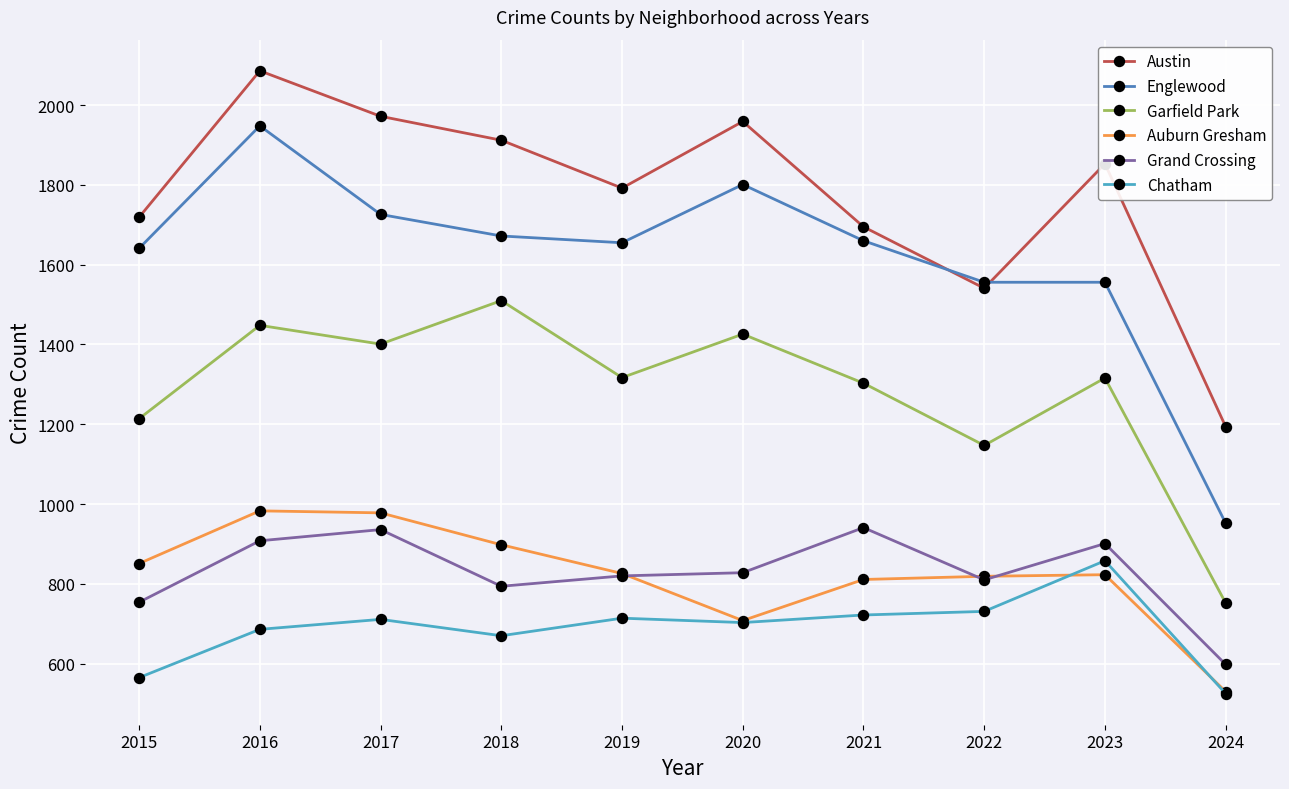

What is the minimum value shown in the chart?

525